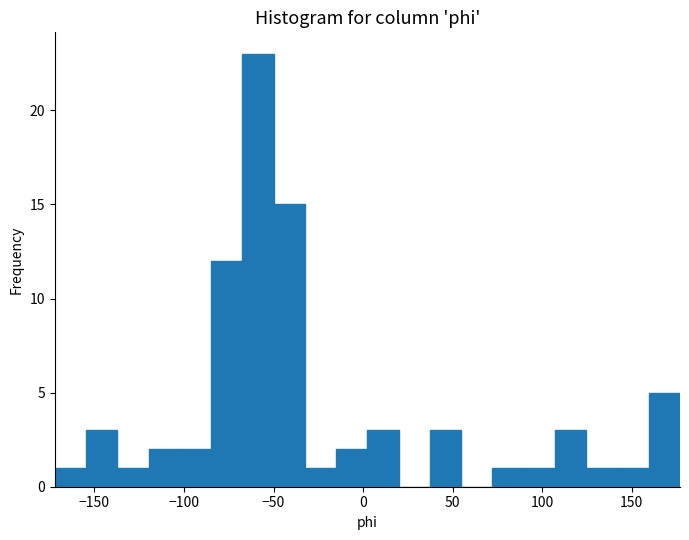

Around what value on the x-axis is the tallest bar? Give the approximate position of its centre, as read against the axis.

-60